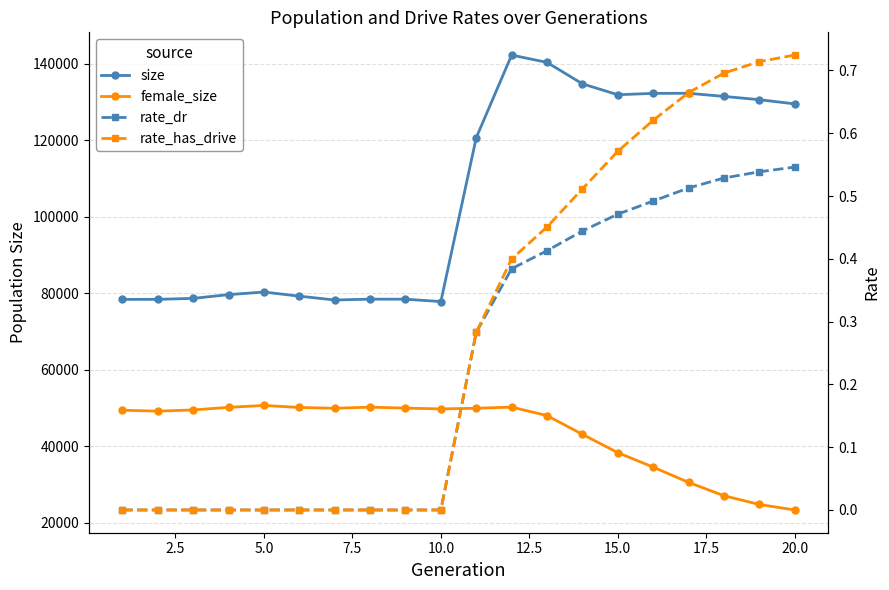

True or false: rate_dr has more than 2 interior local peaks.

False